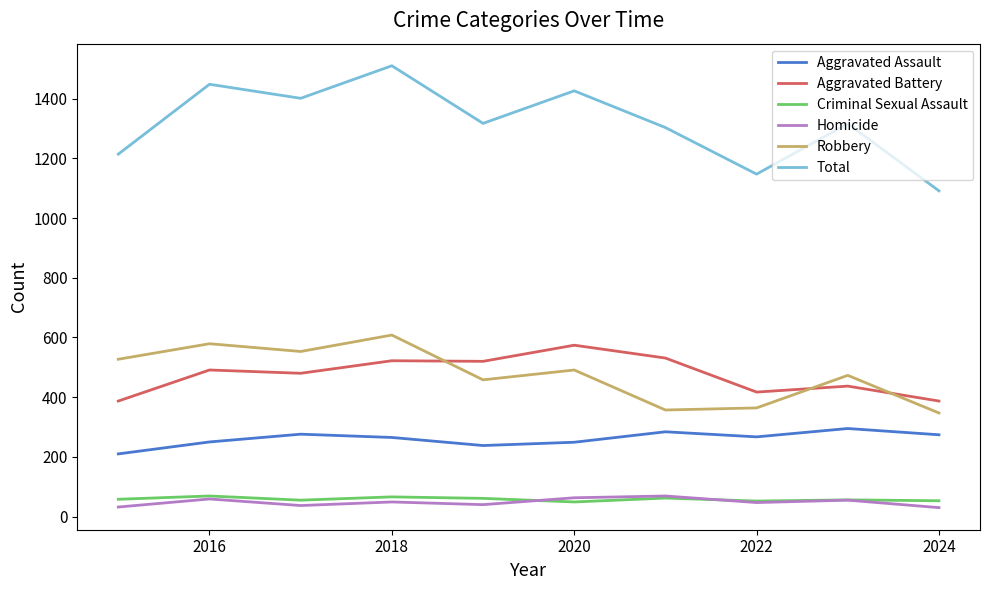

Which series has the widest spread of values?

Total